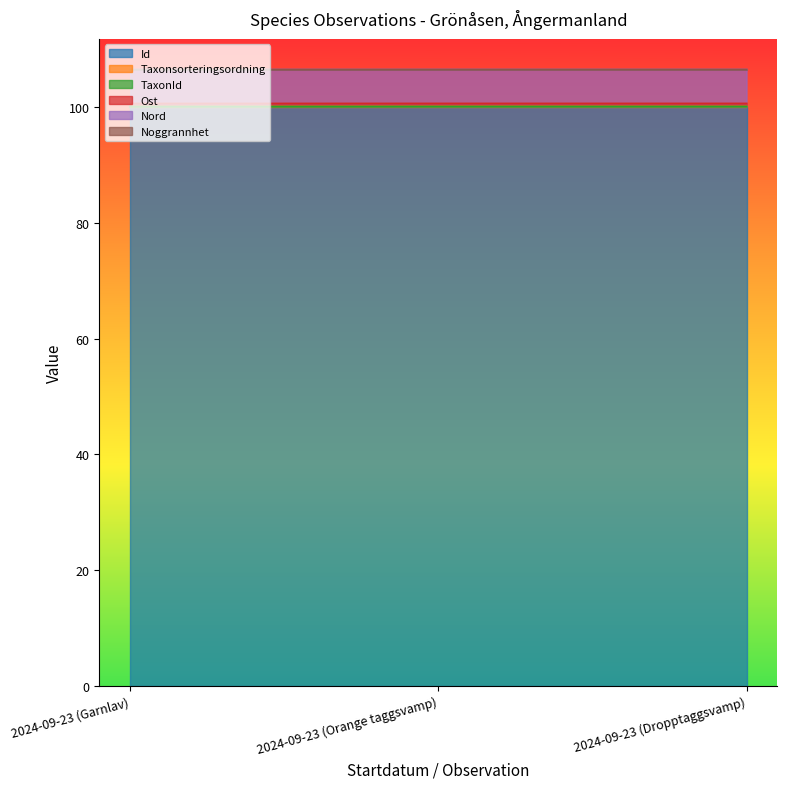

Does the chart display data point markers on the line(s)?

No